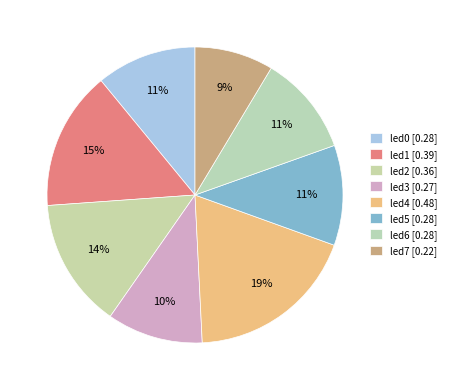

To the nearest percent, what percentage of the pie is led5?

11%